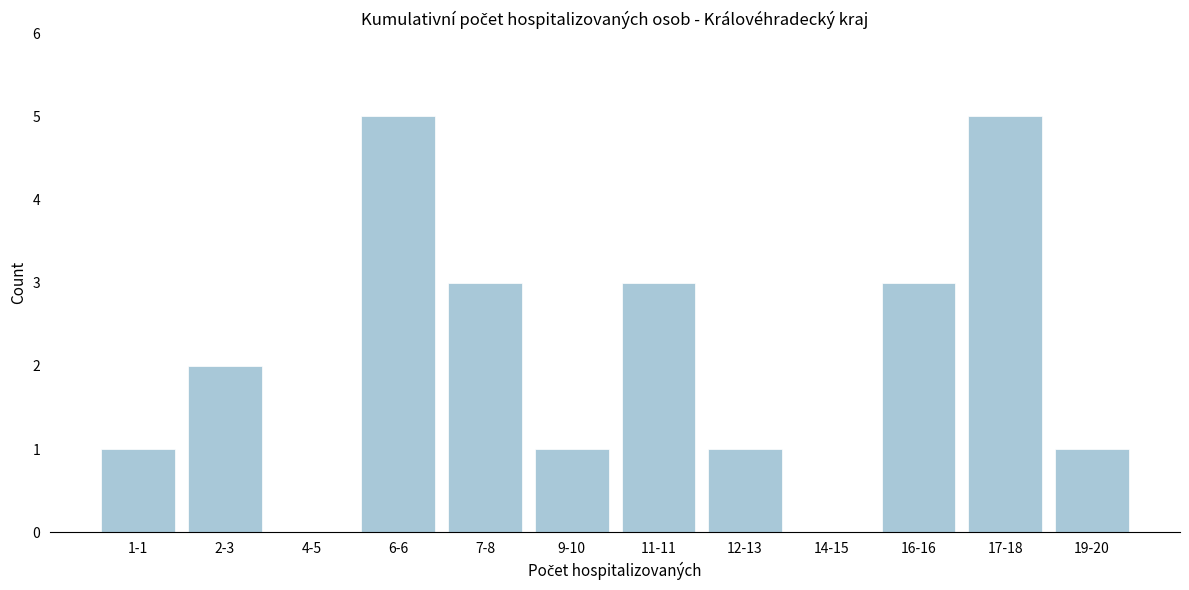

Reading left to right, transcribe all the data shown in this chart.

1-1=1	2-3=2	4-5=0	6-6=5	7-8=3	9-10=1	11-11=3	12-13=1	14-15=0	16-16=3	17-18=5	19-20=1